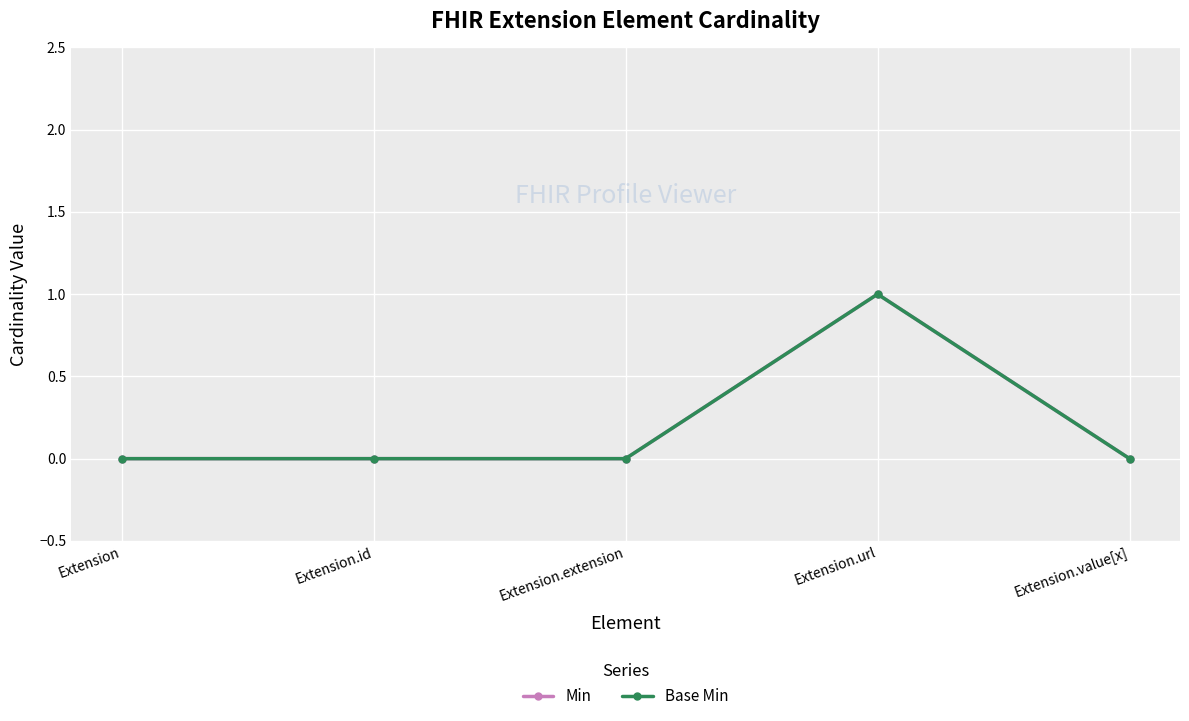

Is this an area chart (filled region under the line)?

No